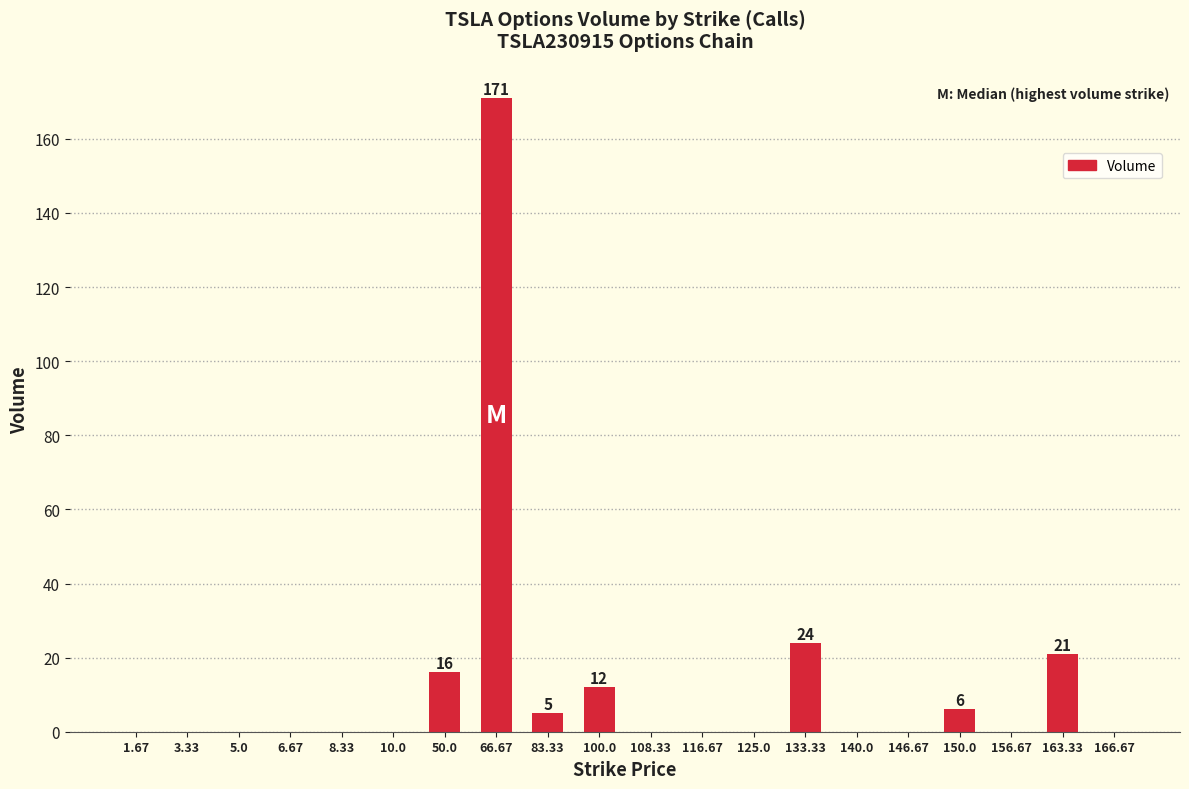

True or false: the data shows 24 at 133.33.

True